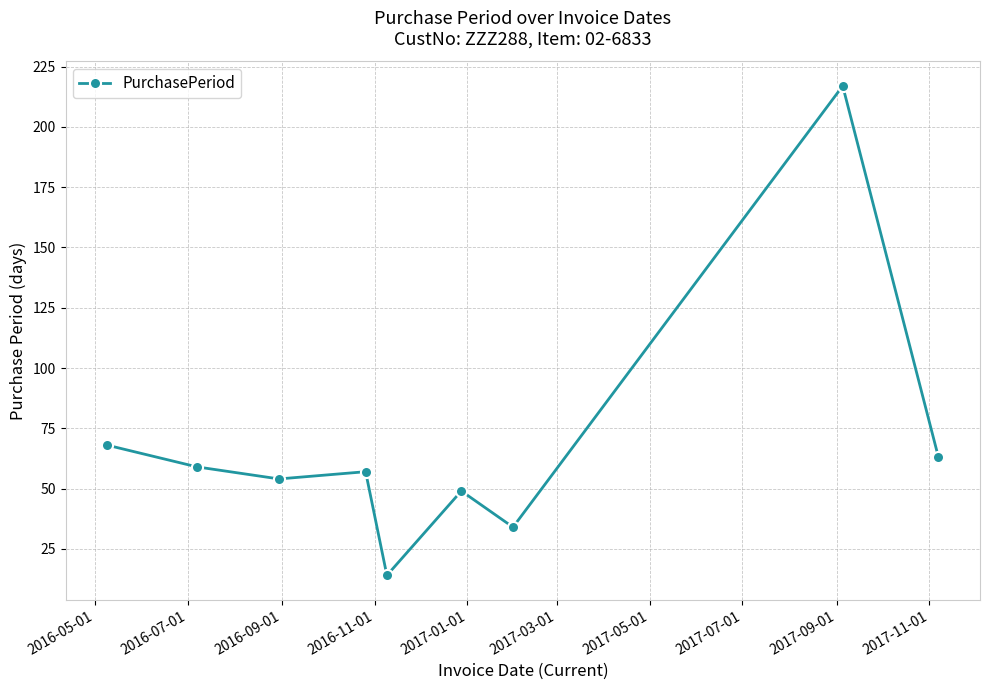

True or false: the data has more than 2 interior local peaks.

True